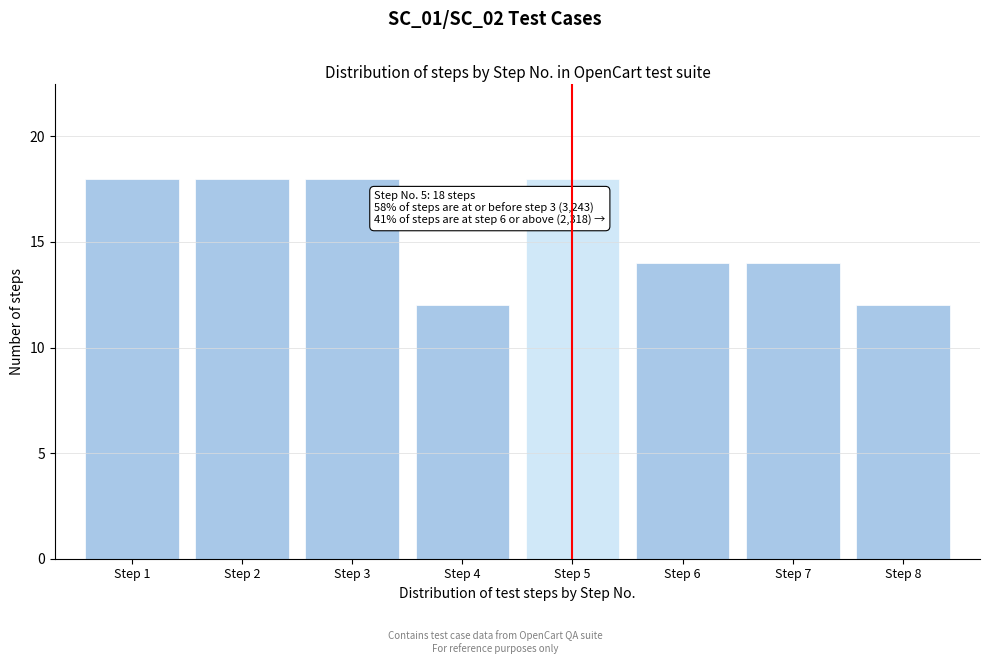

Reading left to right, list all the values displayed in this chart.

18	18	18	12	18	14	14	12